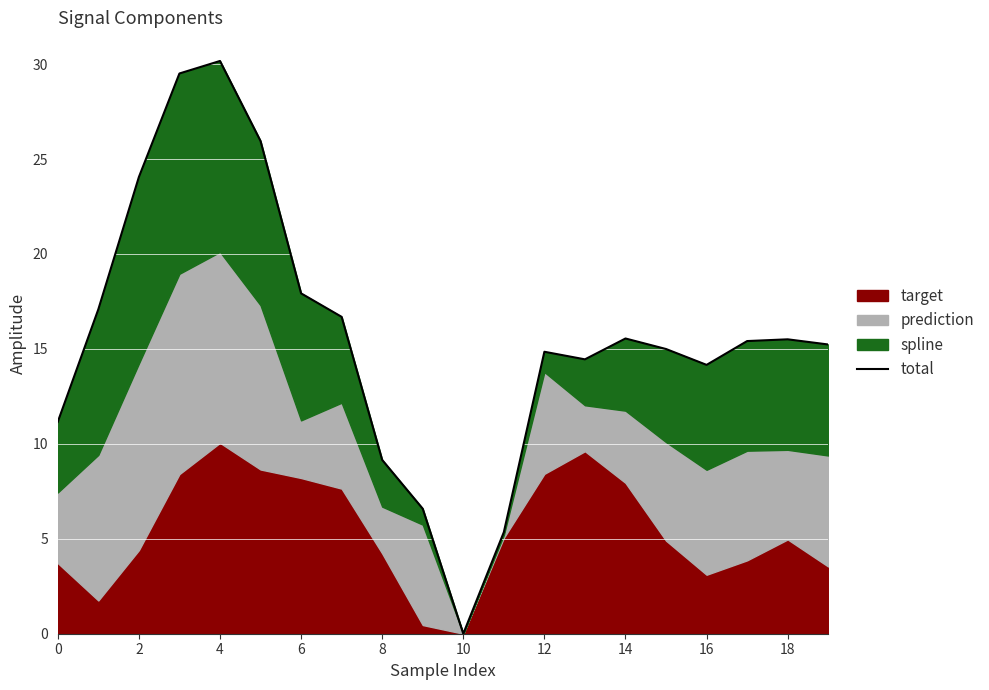

How many points are higher than both their immediate neighbors (excluding endpoints)?

4